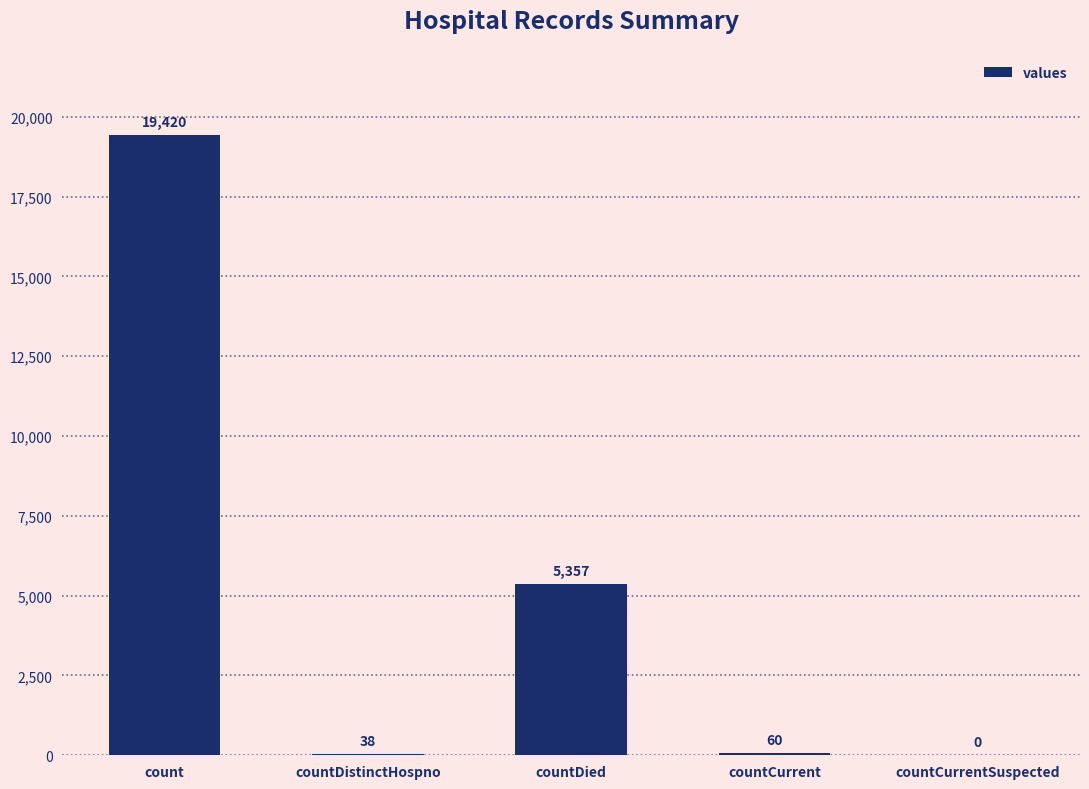

How many data points does each series have?

5